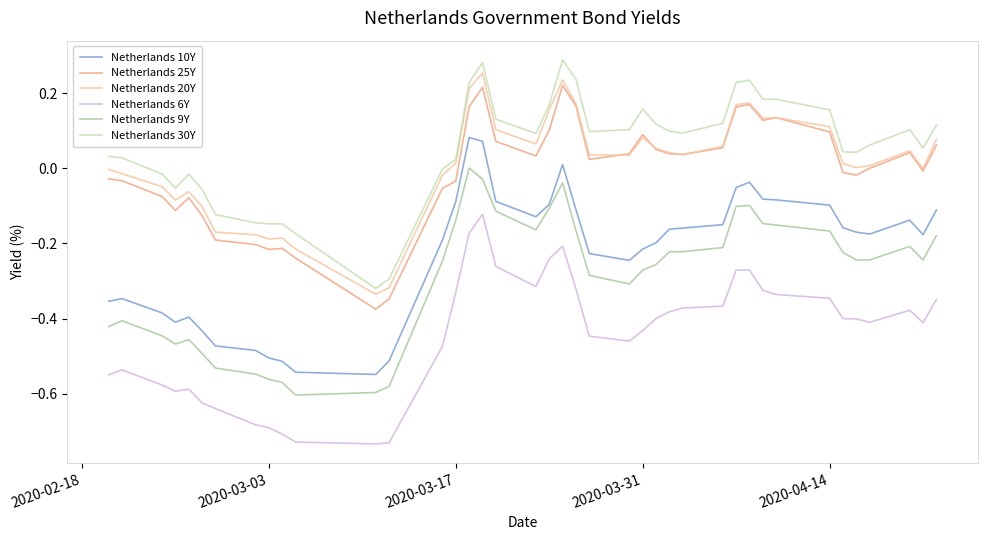

True or false: Netherlands 9Y and Netherlands 6Y intersect in this chart.

False